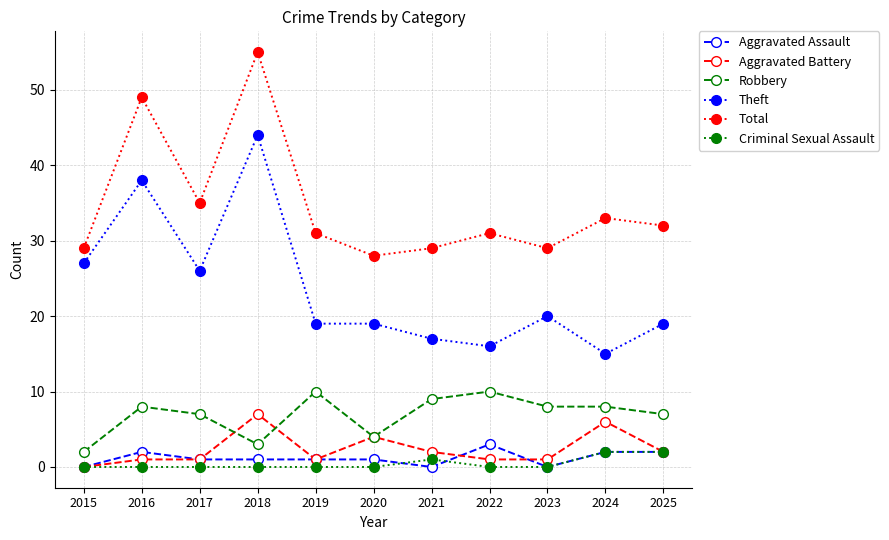

True or false: Theft and Aggravated Battery cross at least once.

False